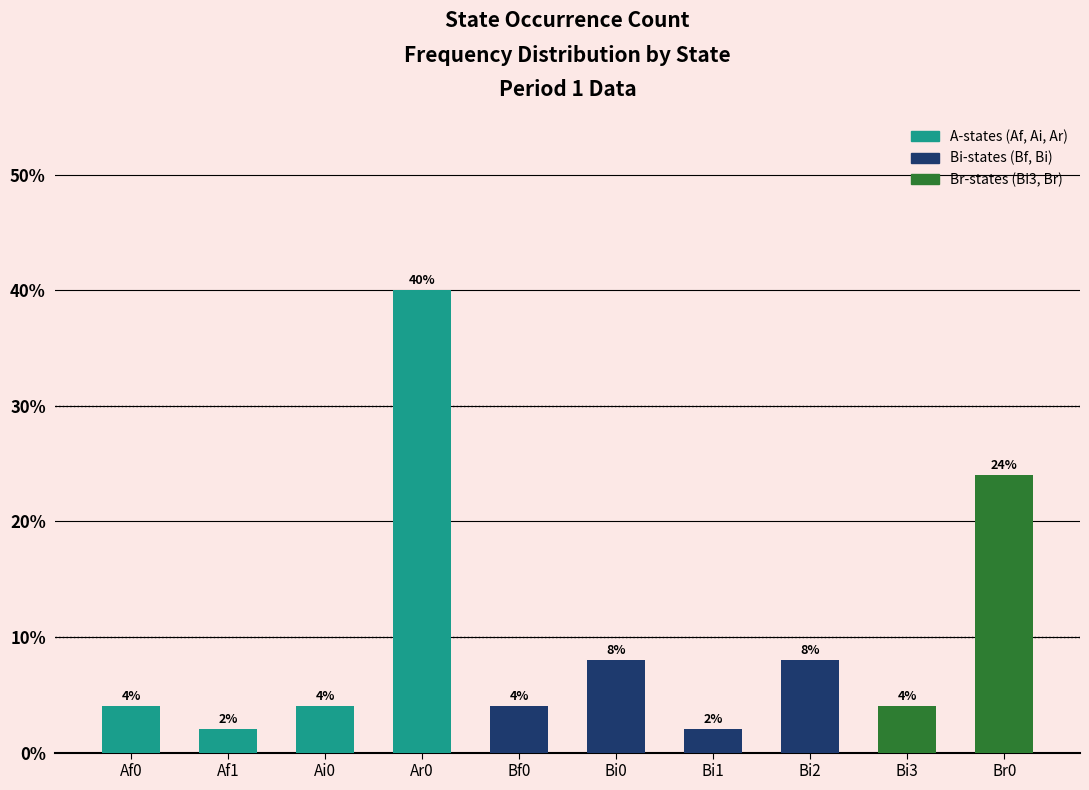

Which has a higher value, Bf0 or Af1?

Bf0